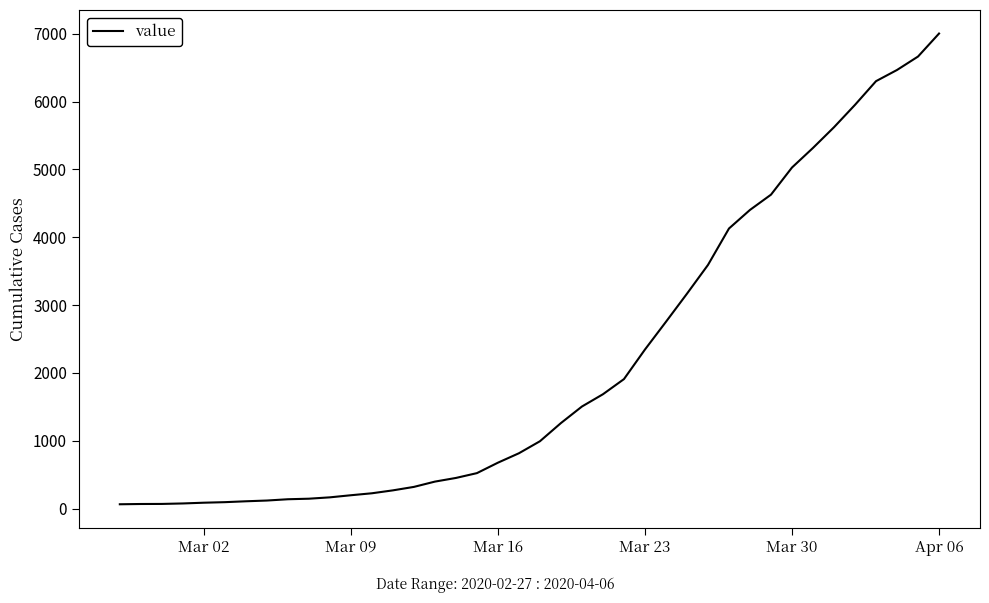

What is the difference between the maximum and minimum values?

6939